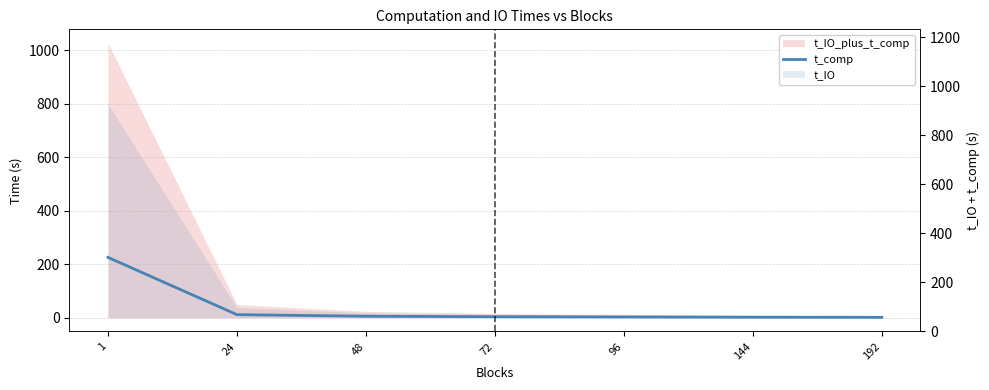

Which label corresponds to the largest value in the chart?

1